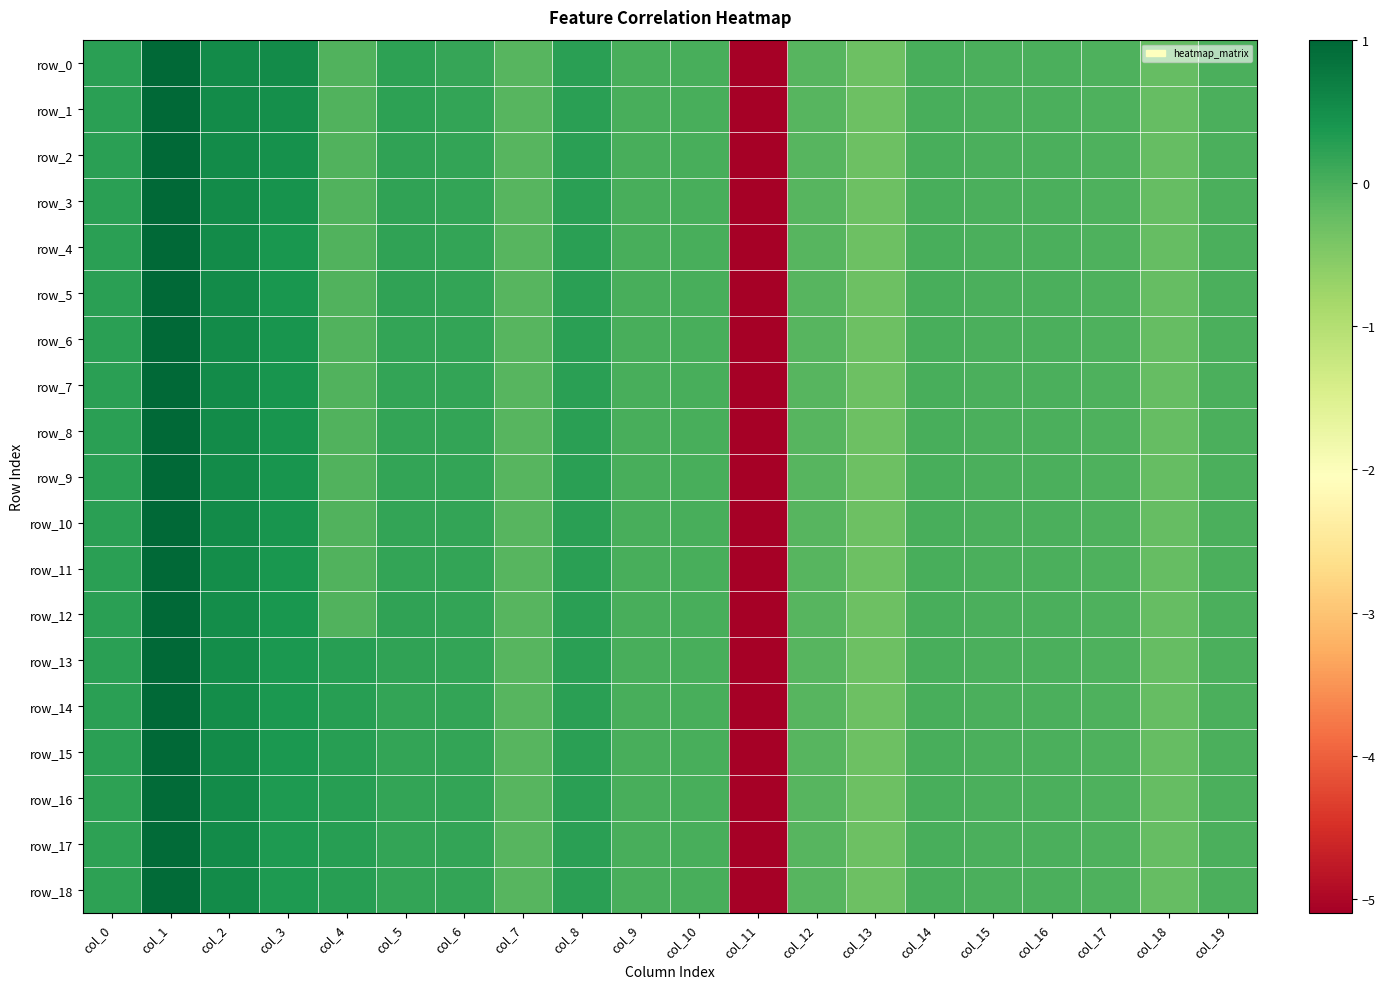

Rank the series at col_18 from highest to lowest value.

row_0, row_1, row_2, row_3, row_4, row_5, row_6, row_7, row_8, row_9, row_10, row_11, row_12, row_13, row_14, row_15, row_16, row_17, row_18